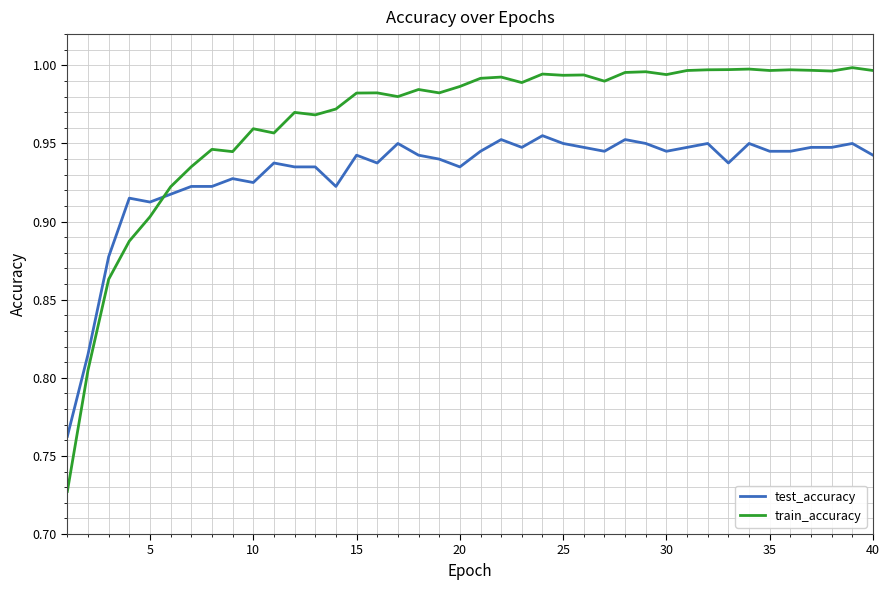

Which series has the widest spread of values?

train_accuracy